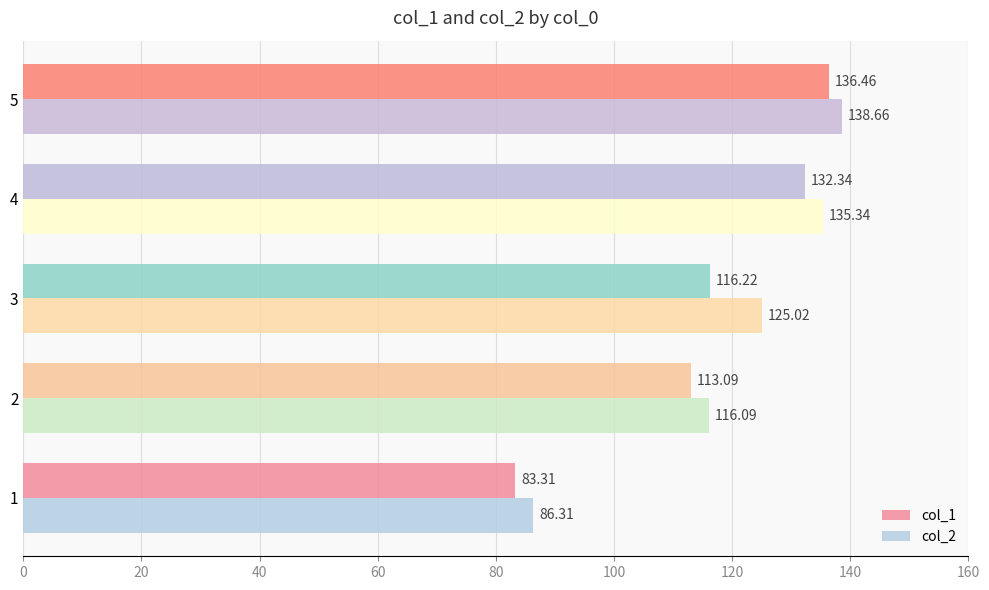

Which series has the largest range (max minus min)?

col_1